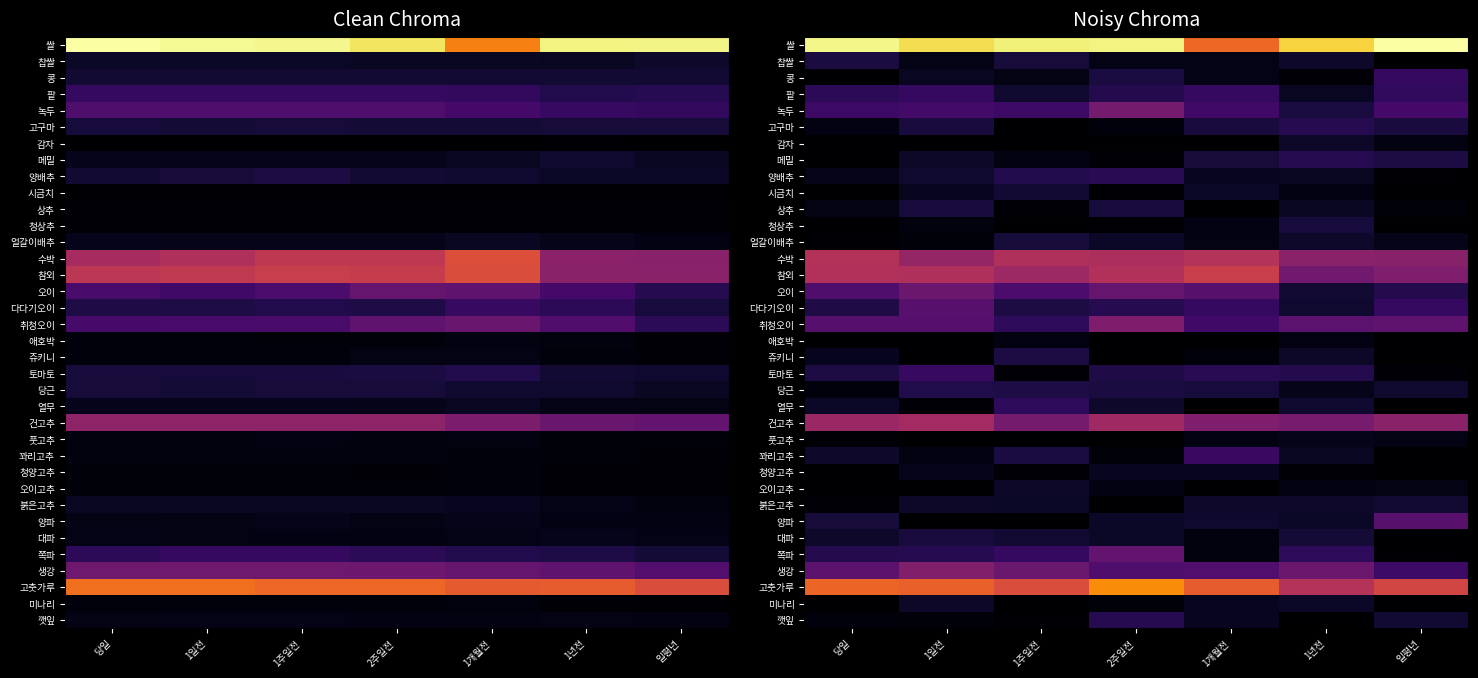

True or false: 쥬키니 has a value of 954.4 at 1년전.

False